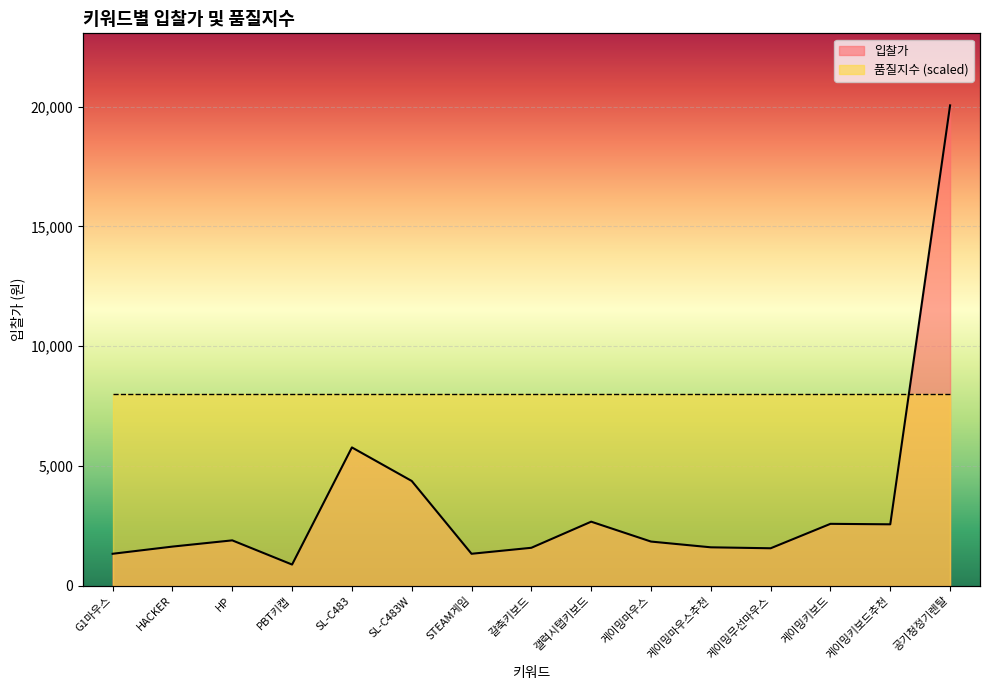

List the labels in order of value, smallest first.

PBT키캡, G1마우스, STEAM게임, 게이밍무선마우스, 갈축키보드, 게이밍마우스추천, HACKER, 게이밍마우스, HP, 게이밍키보드추천, 게이밍키보드, 갤럭시탭키보드, SL-C483W, SL-C483, 공기청정기렌탈